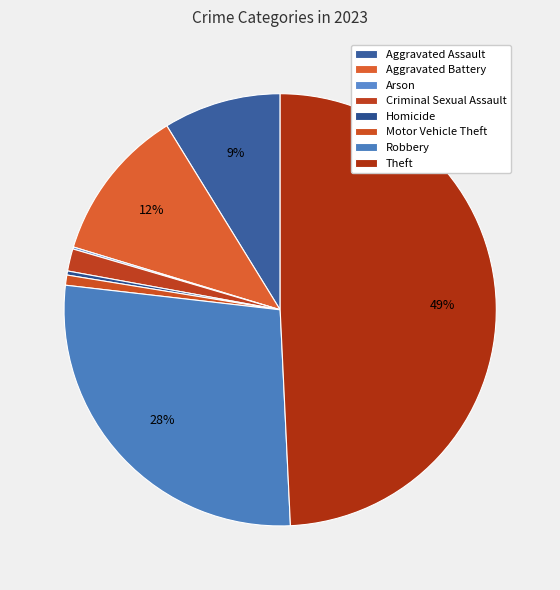

Is it true that Robbery is 38% of the pie?

False